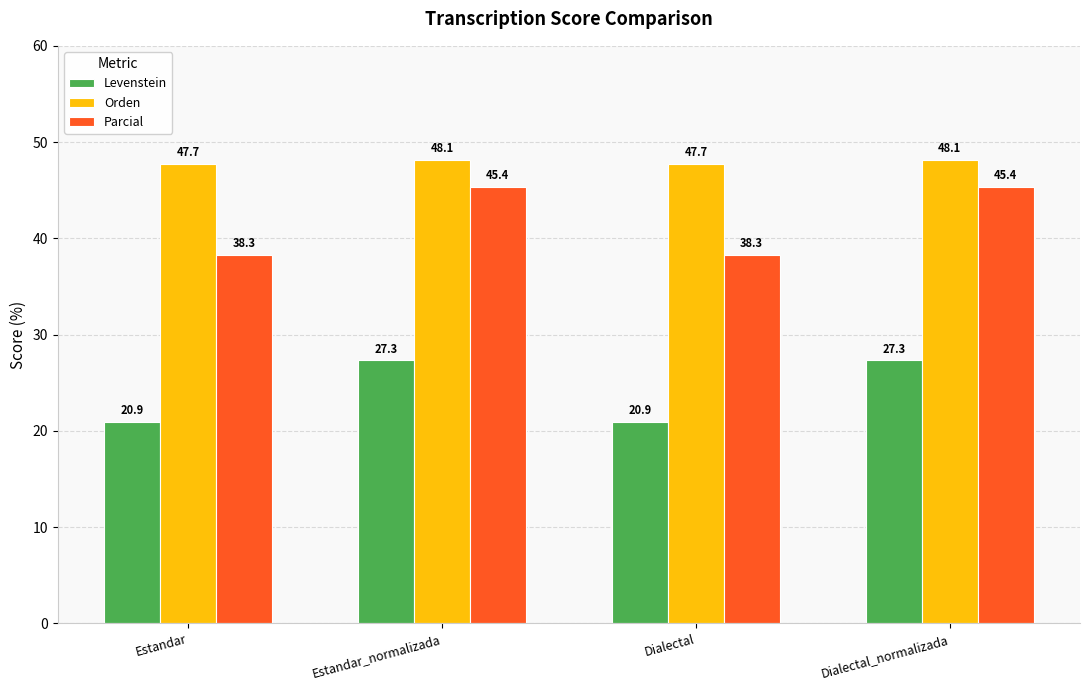

What is the sum of all Orden values?

191.7